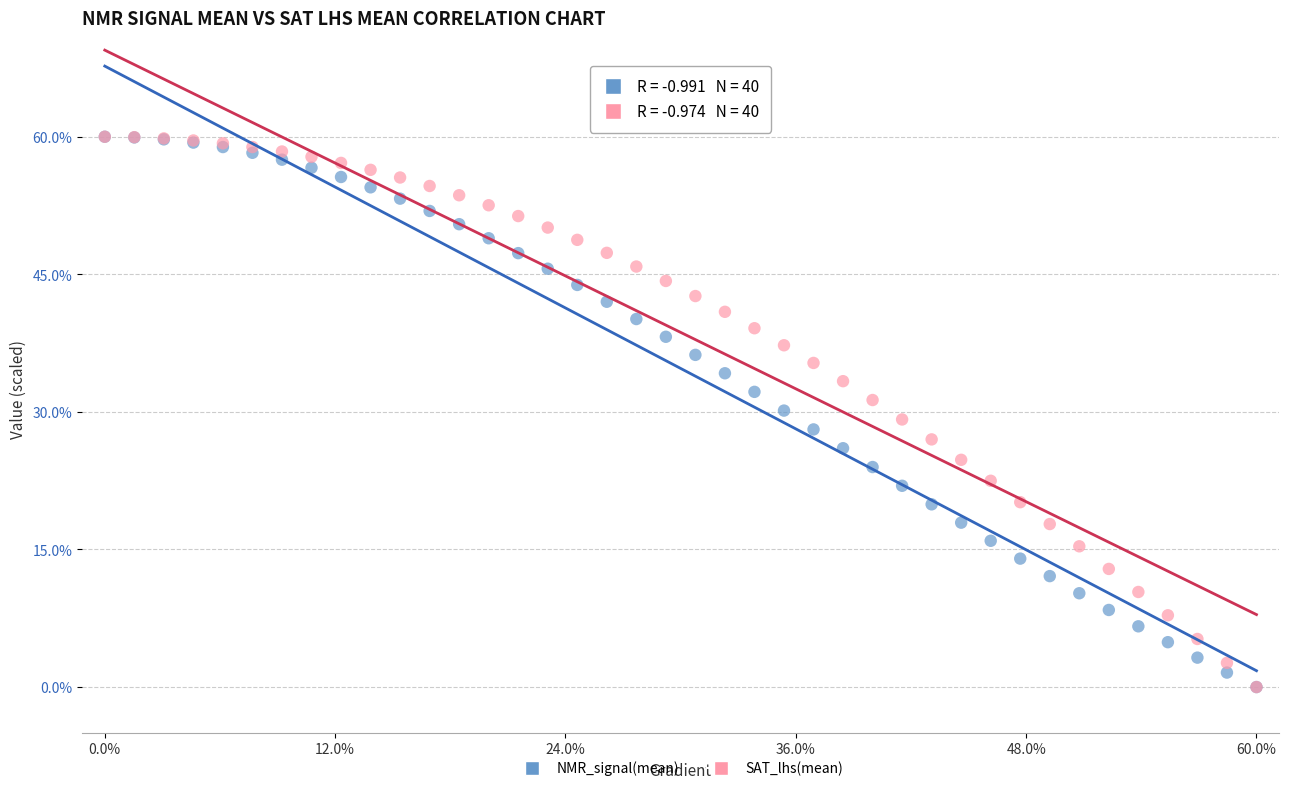

What are all the series names shown in the legend?

NMR_signal(mean), SAT_lhs(mean)